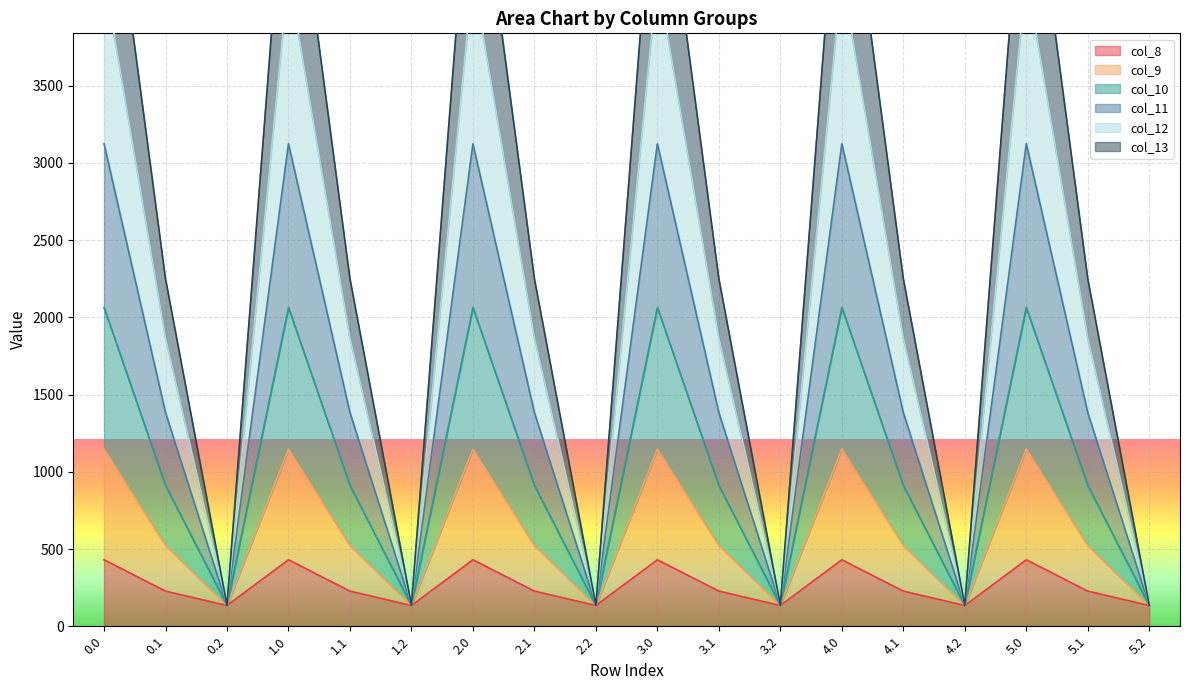

Count the number of data series in this chart.

6